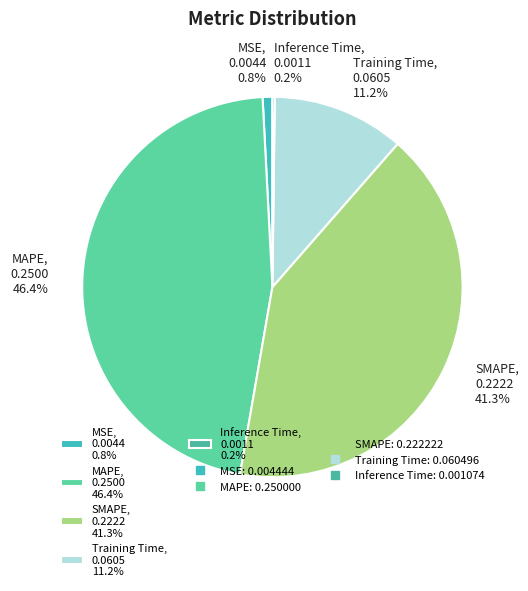

Do SMAPE, 0.2222 41.3% and MAPE, 0.2500 46.4% together represent more than half of the pie?

Yes